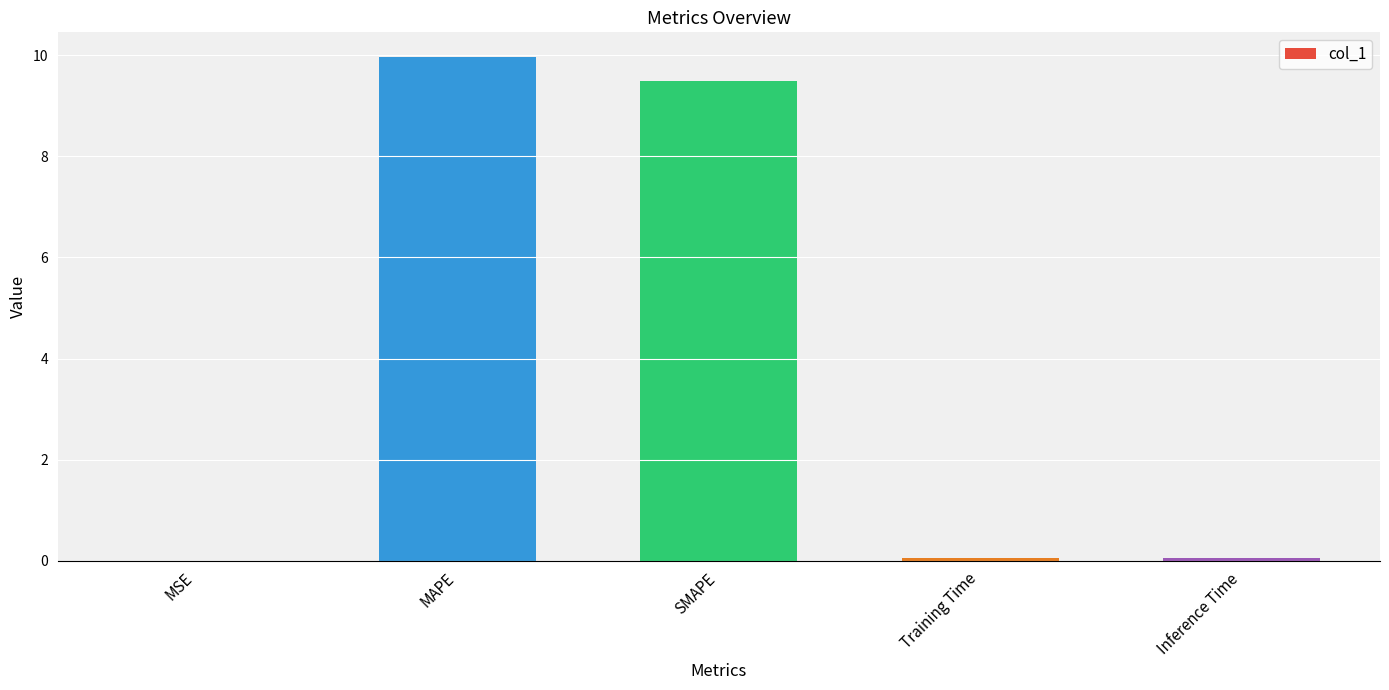

True or false: the data shows 0.0 at MSE.

True